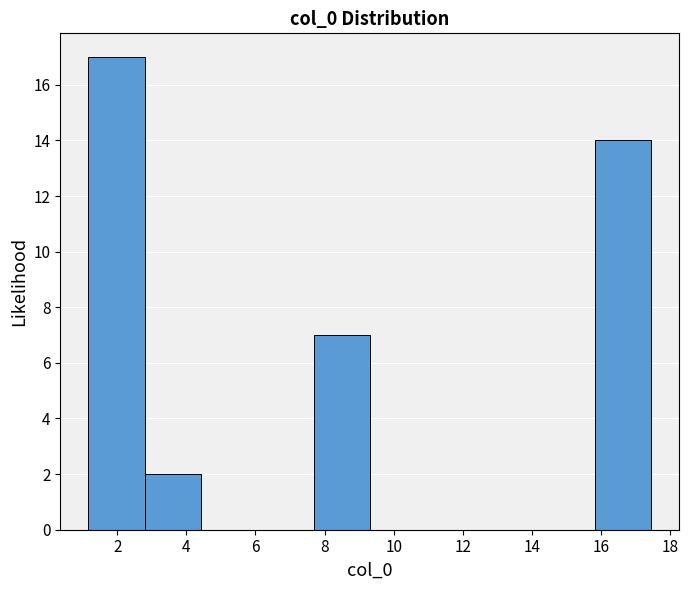

Reading left to right, list every bar in this chart as the range it spans on the x-axis followed by its height. Neither the bar edges nor the heights are printed on the chart, so give them approximately, as read against the axes.

1.2 to 2.8: 17
2.8 to 4.4: 2
4.4 to 6.0: 0
6.0 to 7.6: 0
7.6 to 9.4: 7
9.4 to 11.0: 0
11.0 to 12.6: 0
12.6 to 14.2: 0
14.2 to 15.8: 0
15.8 to 17.4: 14